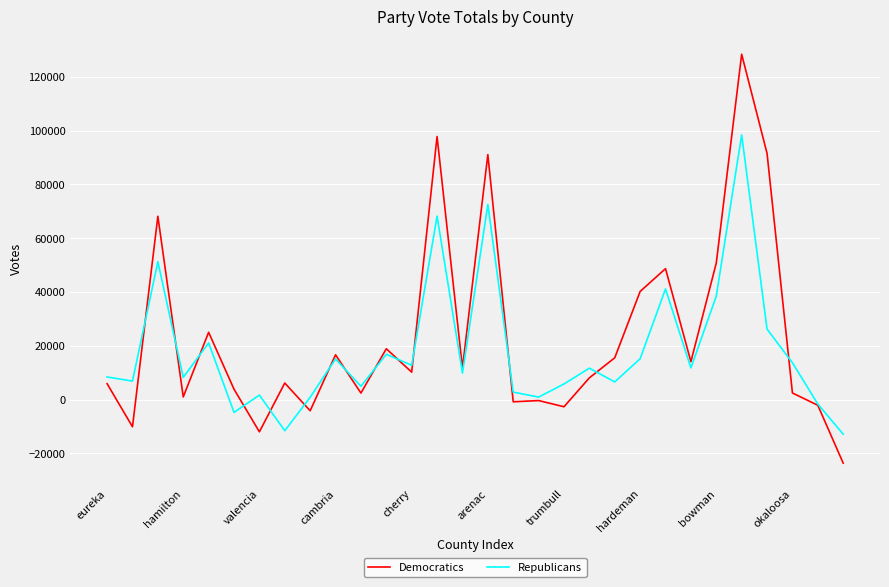

What are all the series names shown in the legend?

Democratics, Republicans